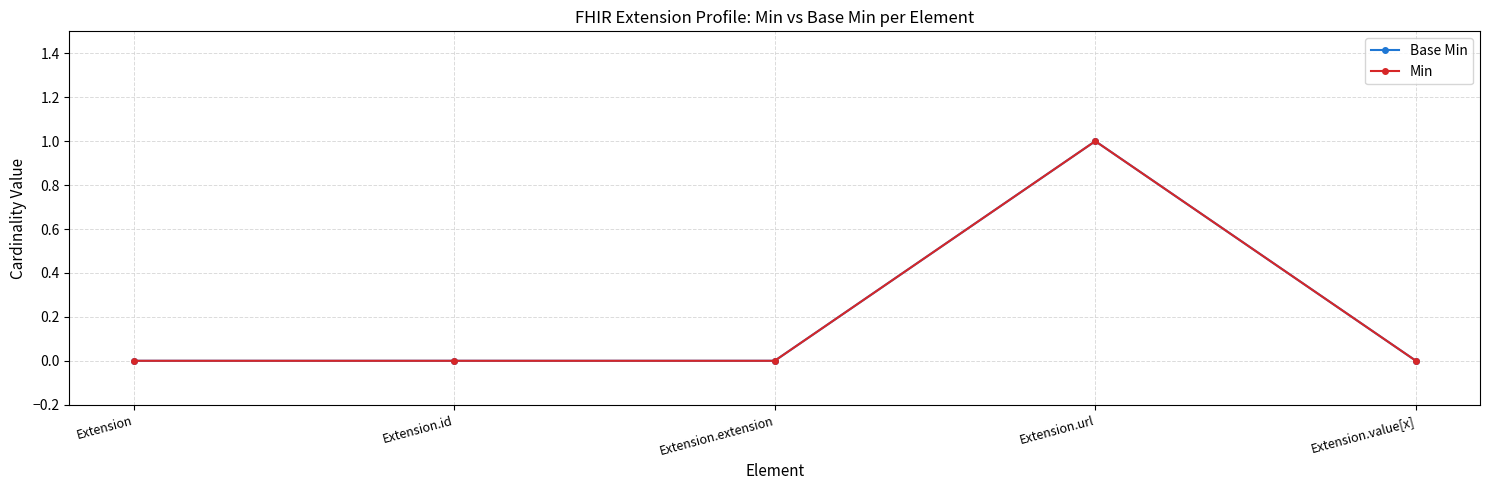

True or false: Min and Base Min cross at least once.

False